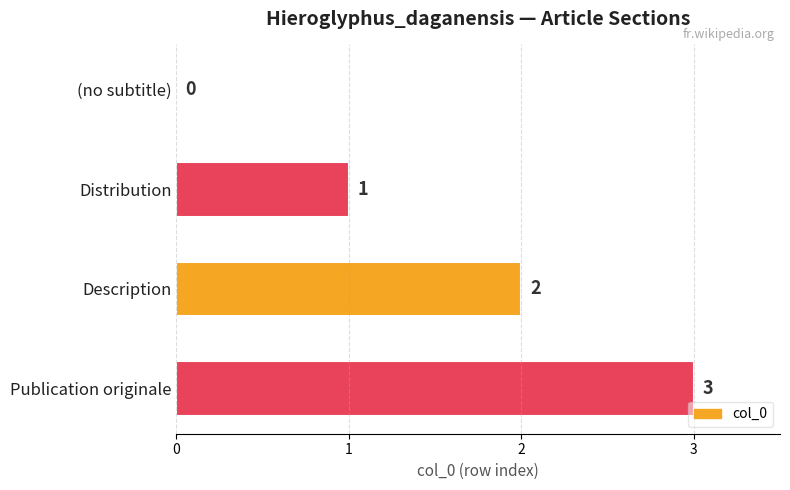

Is it true that the value at (no subtitle) is 0?

True